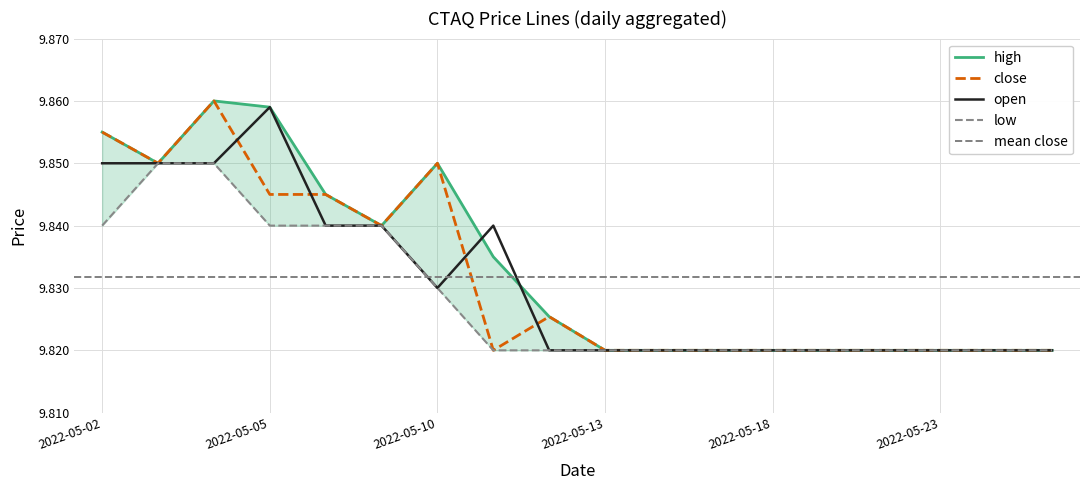

What is the minimum value shown in the chart?

9.8